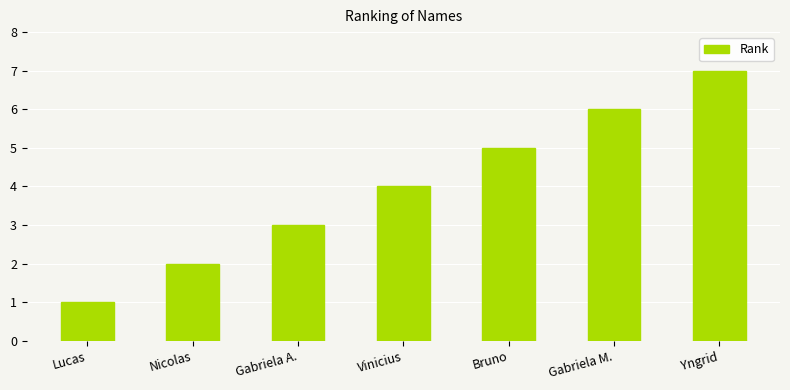

How many data points are less than 4?

3